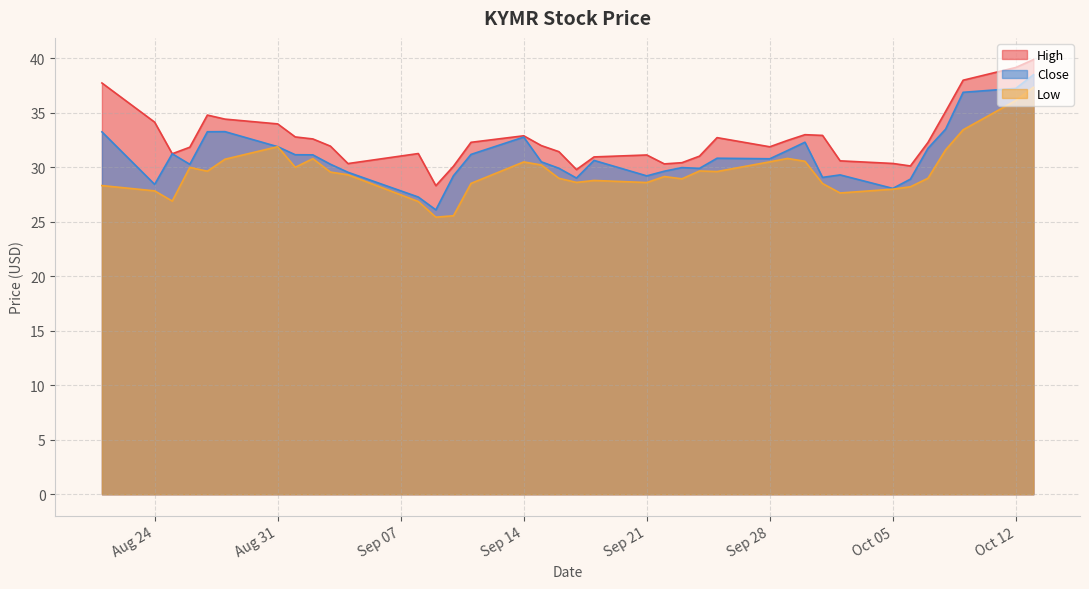

How many lines are shown in the chart?

3